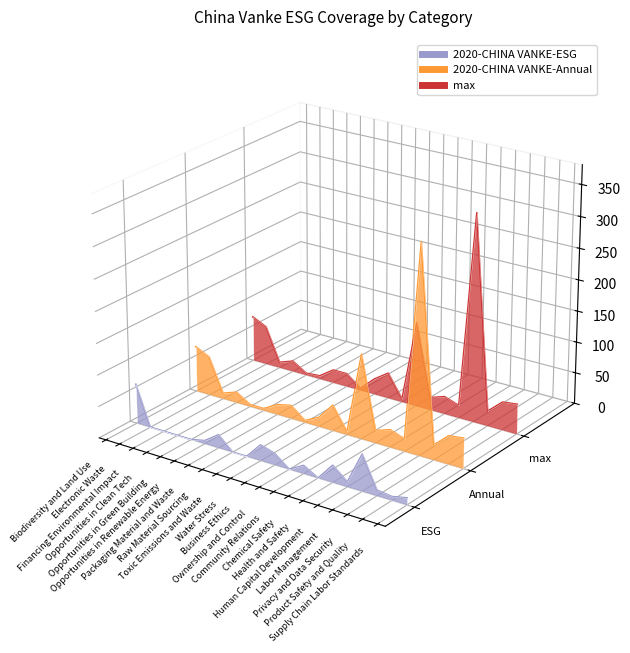

How many interior local valleys does the 2020-CHINA VANKE-ESG series have?

5